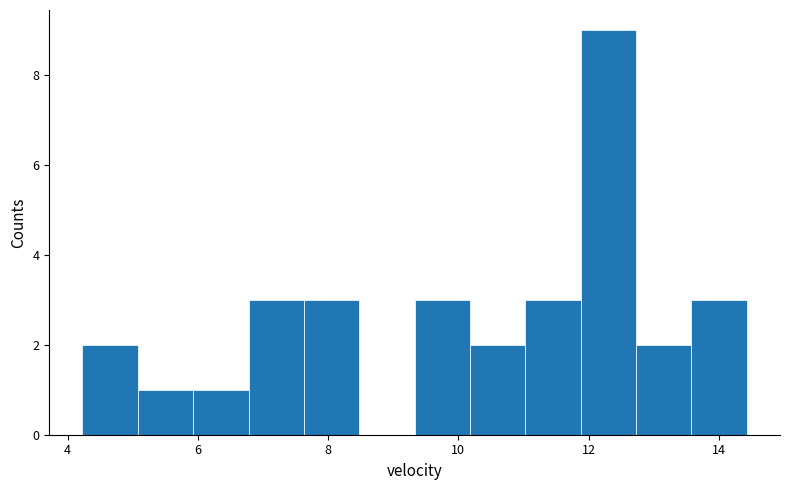

How tall is the bar that spans 6.0 to 6.8 on the x-axis? Neither the bar edges nor the heights are printed on the chart, so give them approximately, as read against the axes.

1